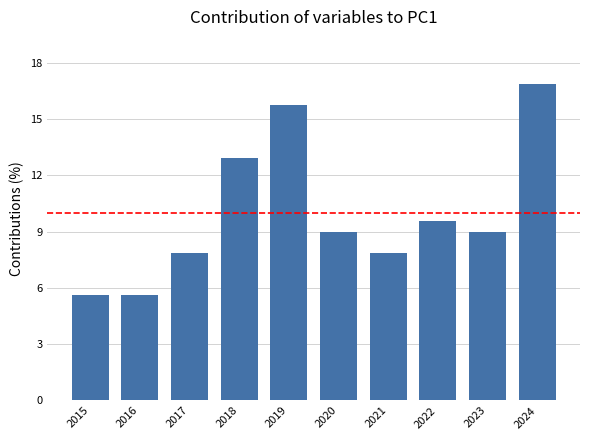

What is the smallest value displayed?

5.6